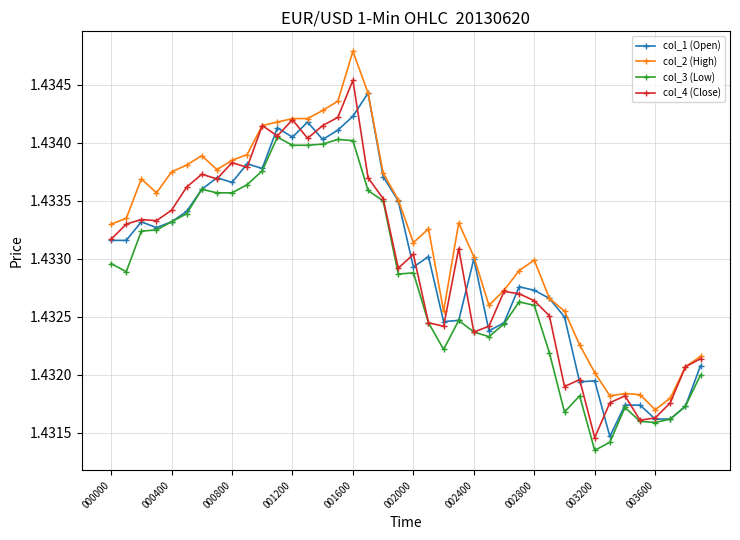

Which series has the largest total across all categories?

col_2 (High)